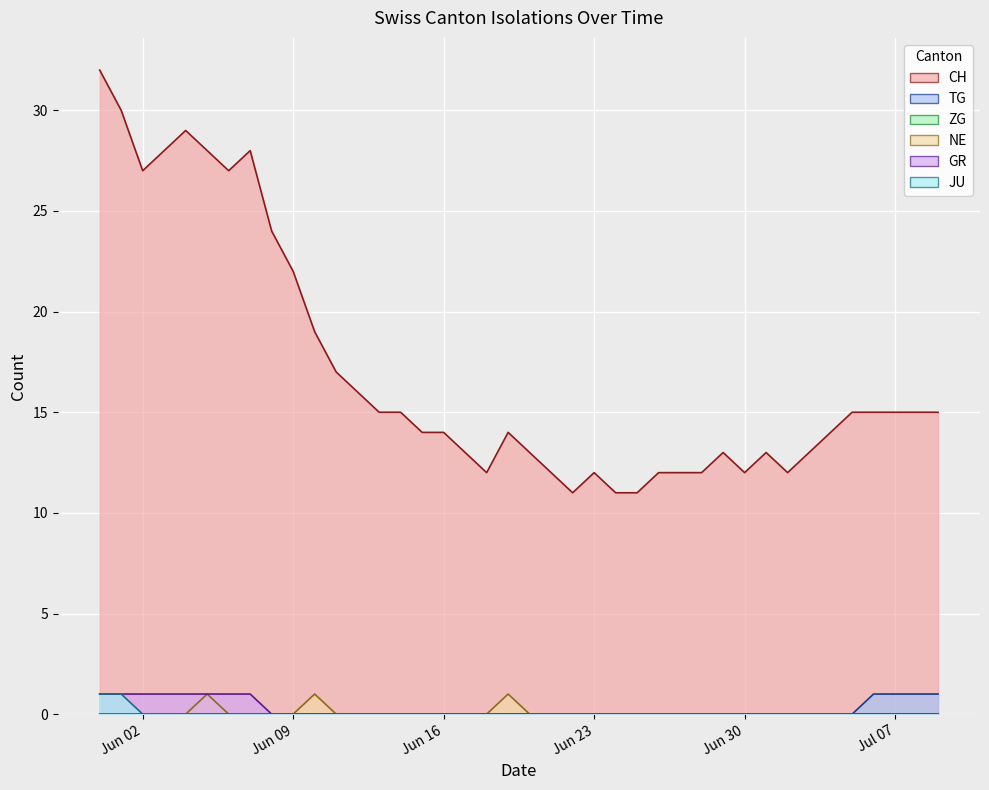

Which series has the largest total across all categories?

CH